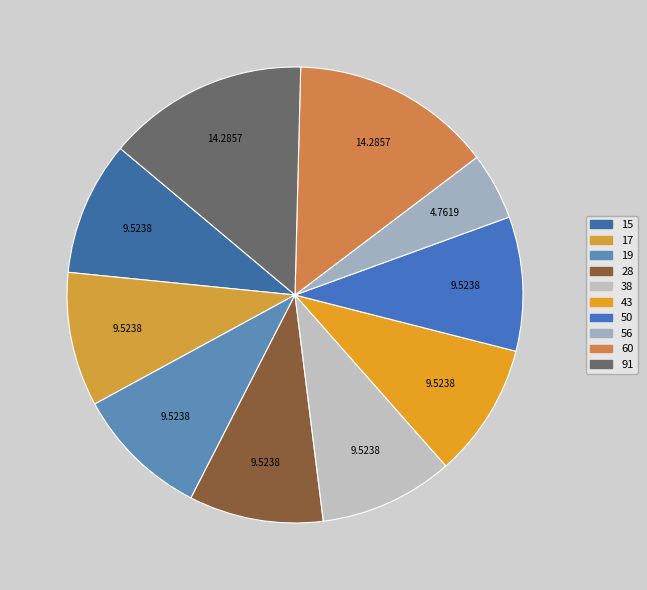

Is it true that 43 is 1% of the pie?

False